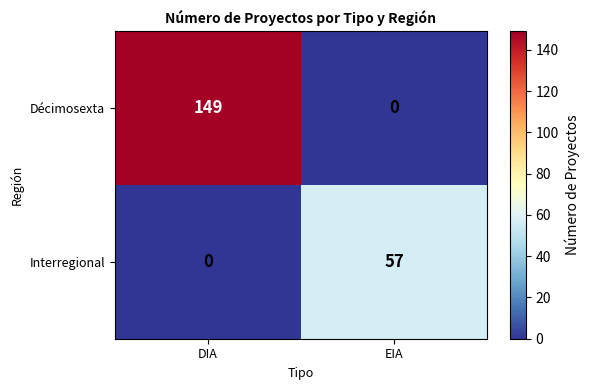

How many values in the Décimosexta series are below 149?

1